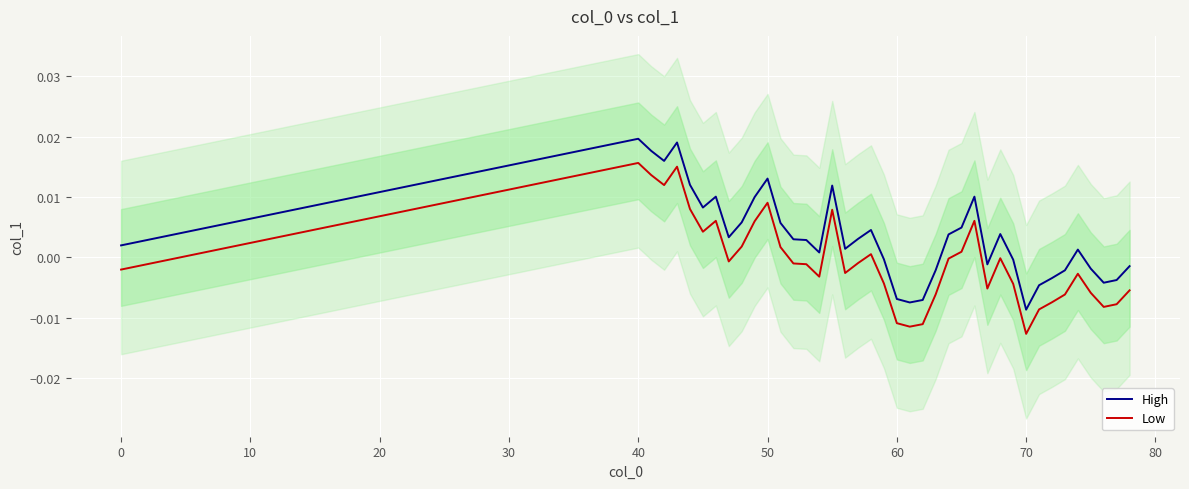

True or false: High and Low cross at least once.

False